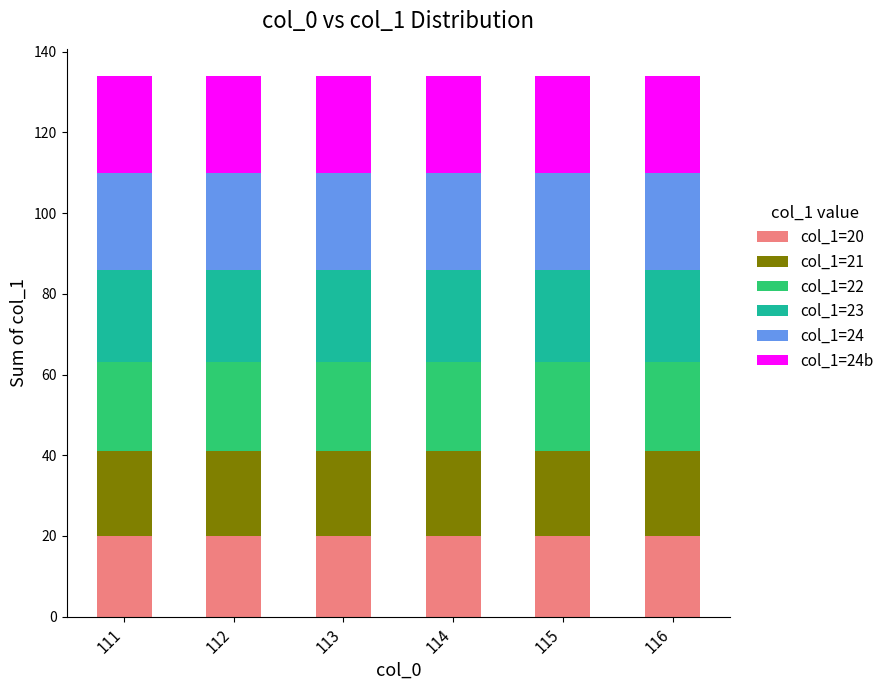

What is the total value across all series at 112?

134